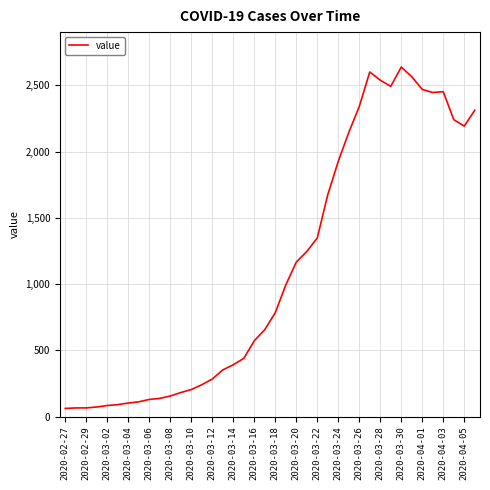

What is the minimum value shown in the chart?

61